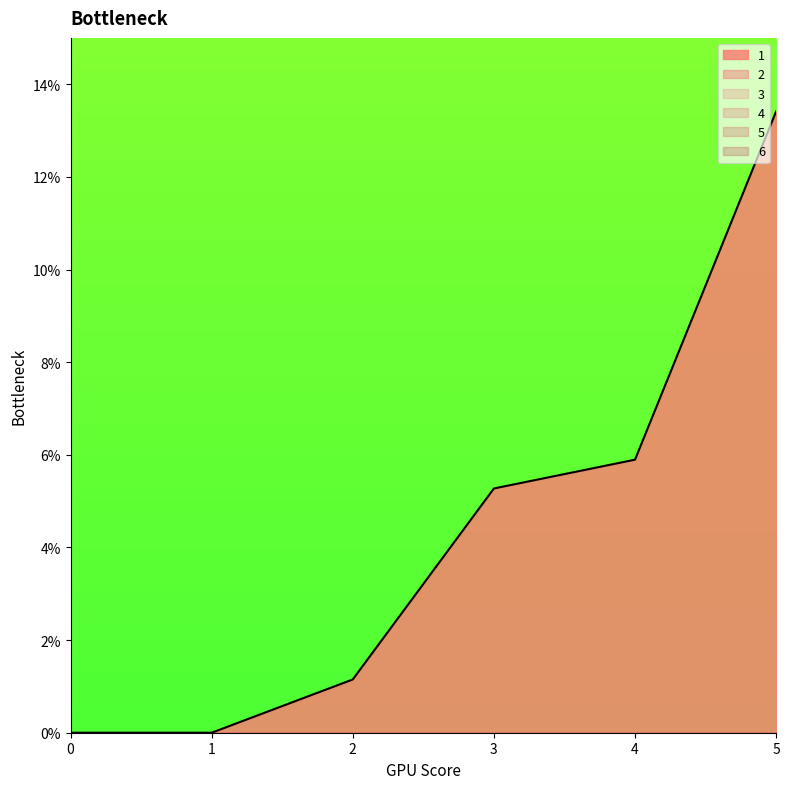

True or false: 6 and 4 intersect in this chart.

False